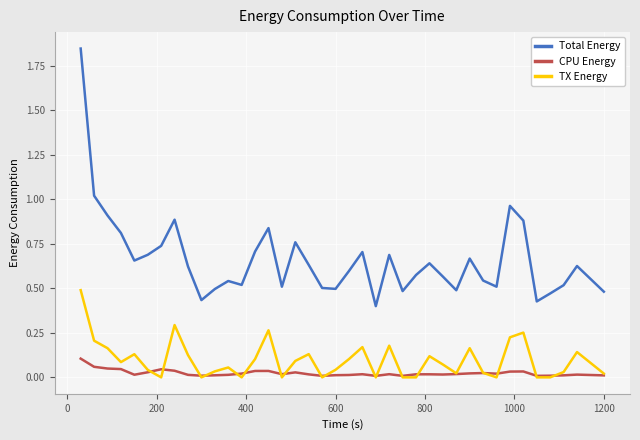

True or false: CPU Energy and TX Energy intersect in this chart.

True